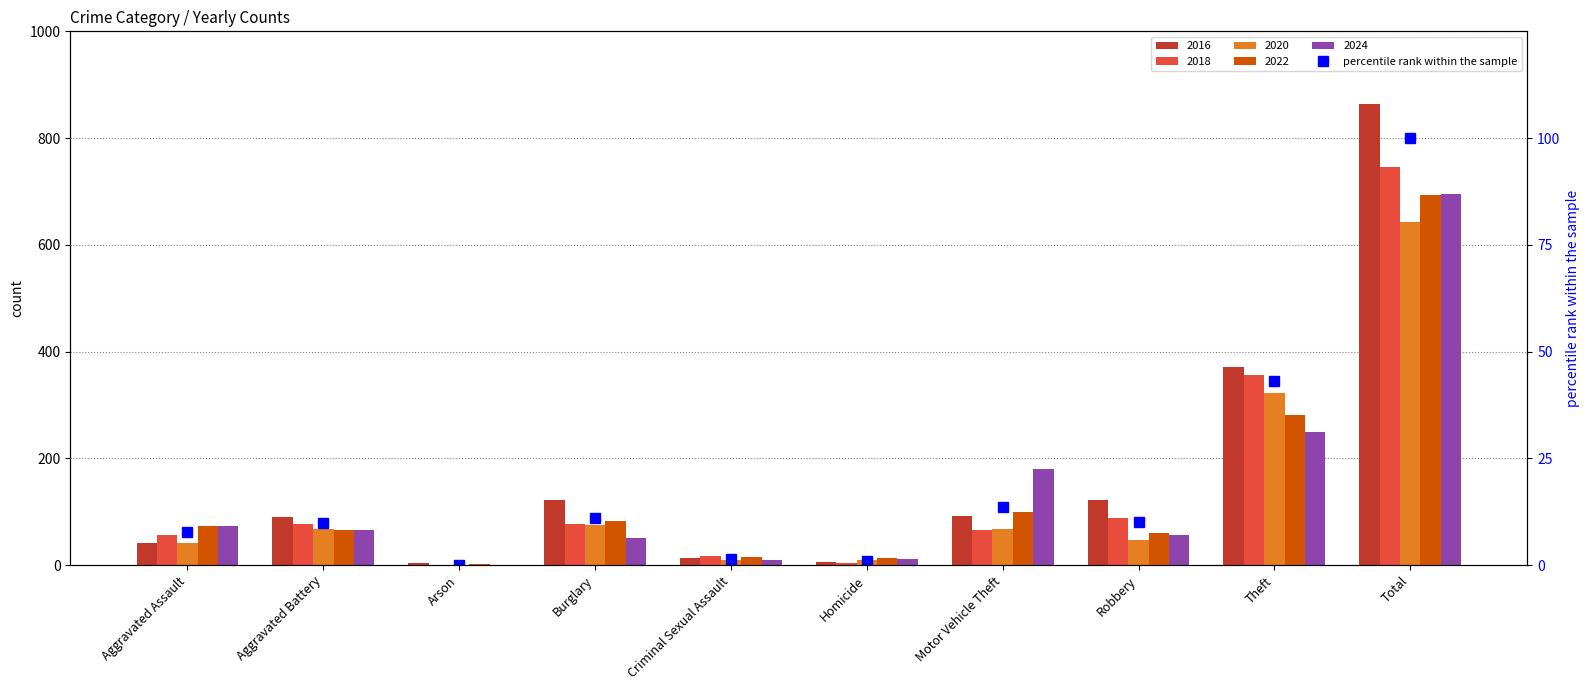

List the labels in order of value, smallest first.

Arson, Homicide, Criminal Sexual Assault, Aggravated Assault, Aggravated Battery, Robbery, Burglary, Motor Vehicle Theft, Theft, Total